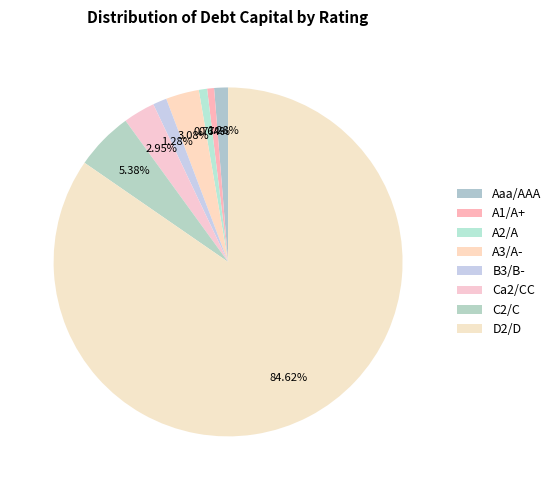

How many segments does this pie chart have?

8